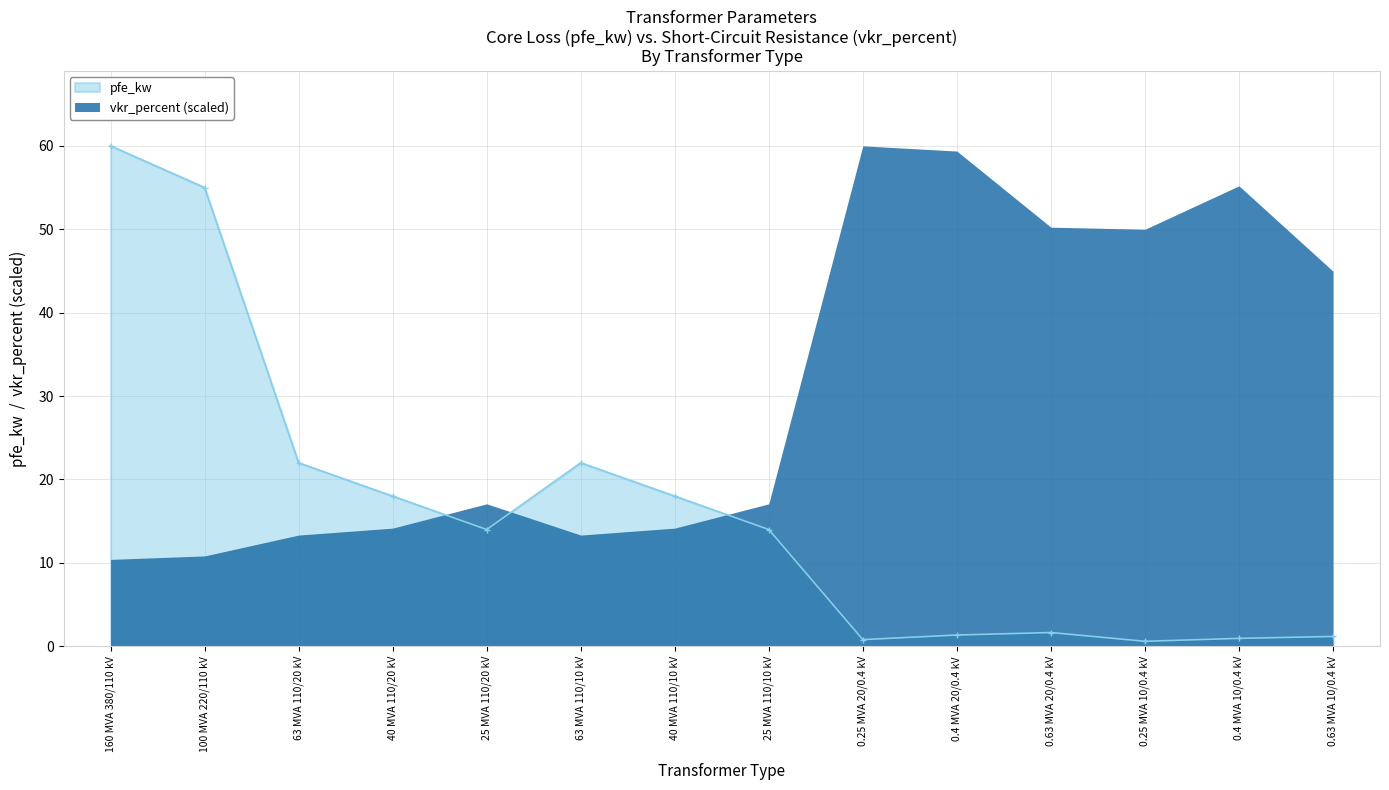

What is the change in value from 100 MVA 220/110 kV to 25 MVA 110/10 kV?

-41.0